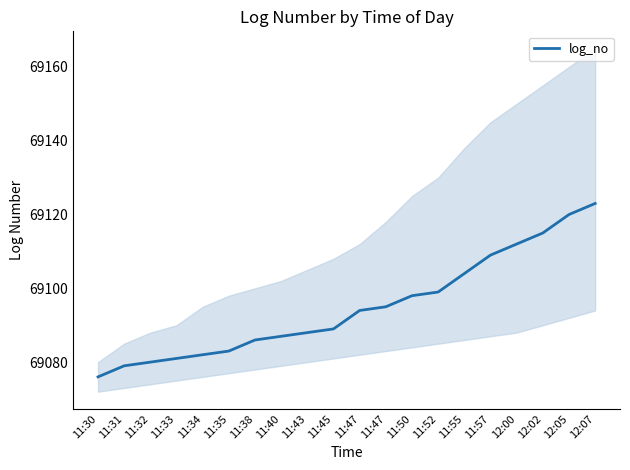

The value at 11:52 is 115916. True or false?

False